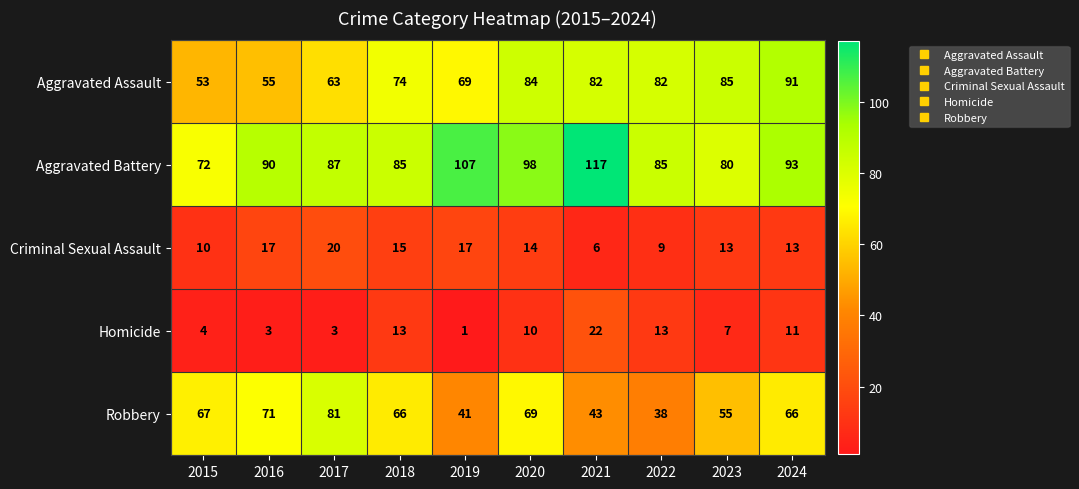

What is the approximate value of Aggravated Battery at 2020?

98